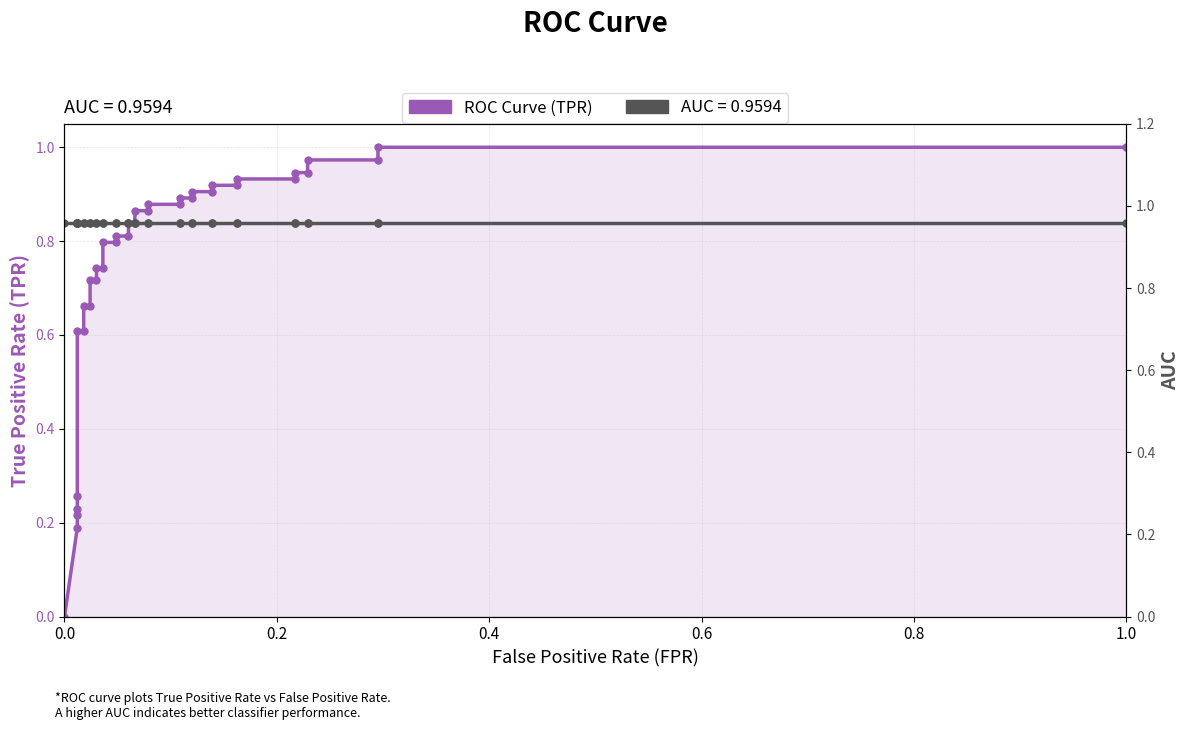

What is the average value?

0.8